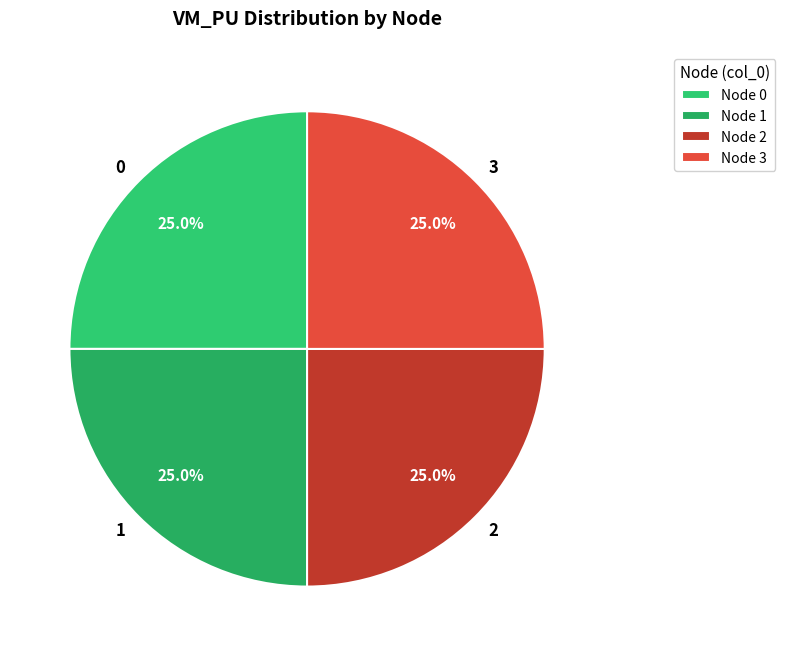

How much of the chart is everything except 2?

75.0%